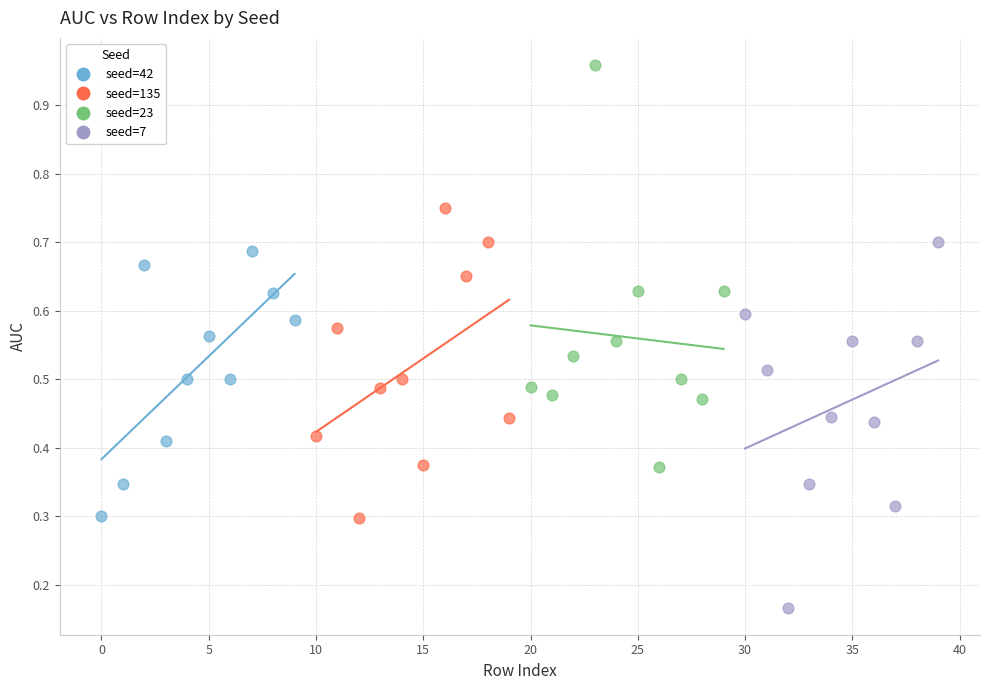

Which series reaches the maximum Y coordinate?

seed=23